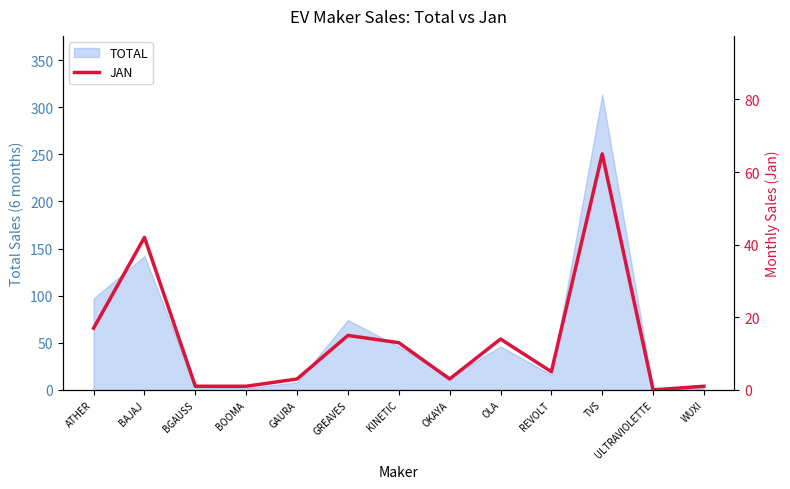

Reading left to right, what are all the values shown in this chart?

17	42	1	1	3	15	13	3	14	5	65	0	1